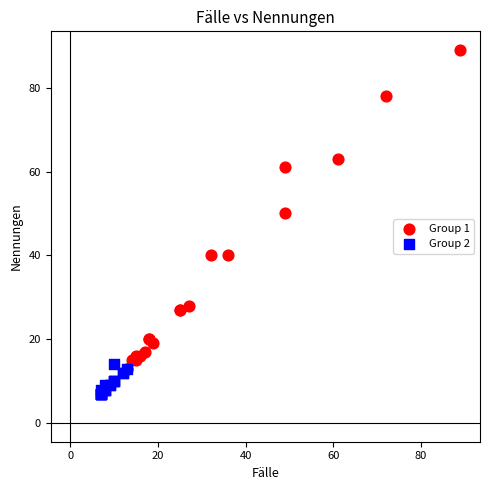

Which series has the widest spread of Y values?

Group 1